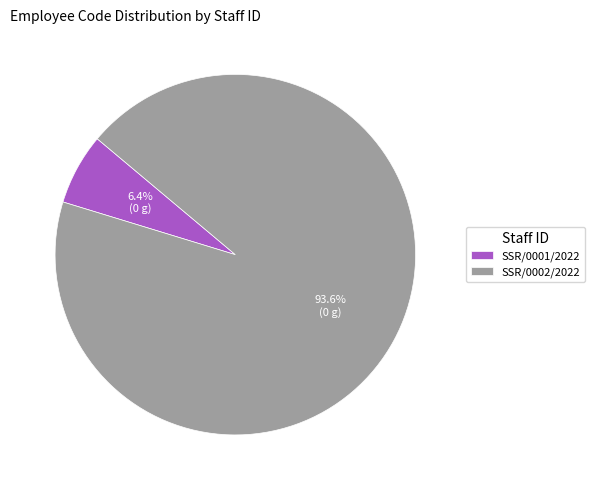

Which has a higher value, SSR/0002/2022 or SSR/0001/2022?

SSR/0002/2022